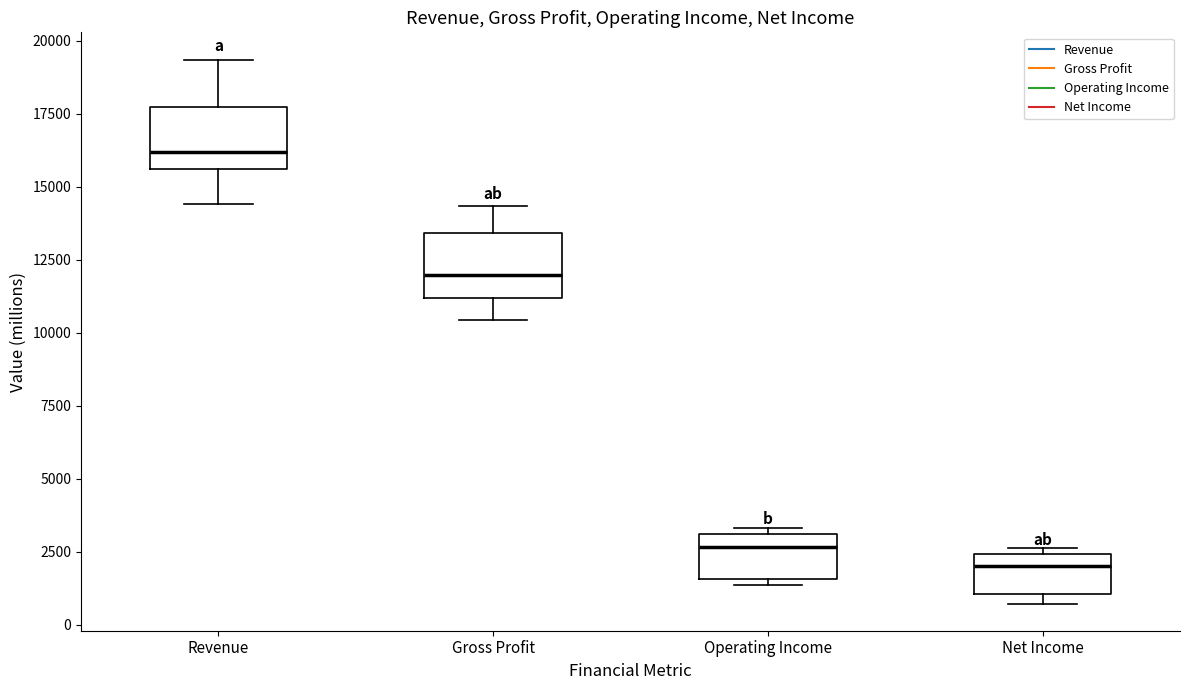

Which box's median line is the lowest?

Net Income